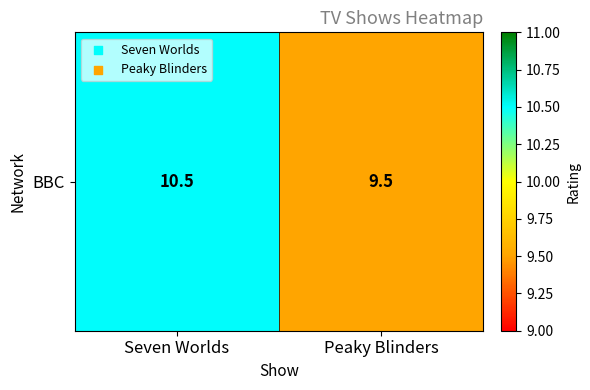

Reading left to right, what are all the values shown in this chart?

Seven Worlds=10.5	Peaky Blinders=9.5